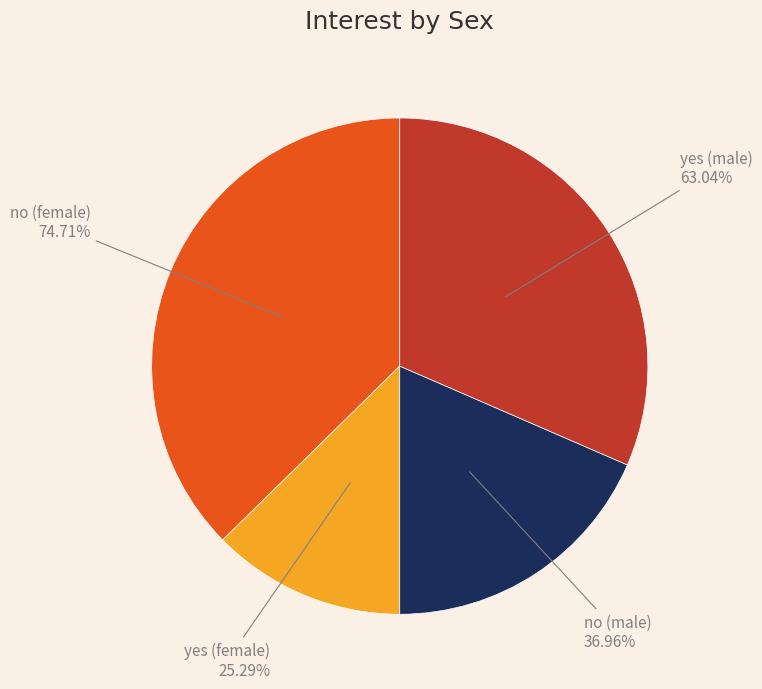

Do no (male) and no (female) together represent more than half of the pie?

Yes